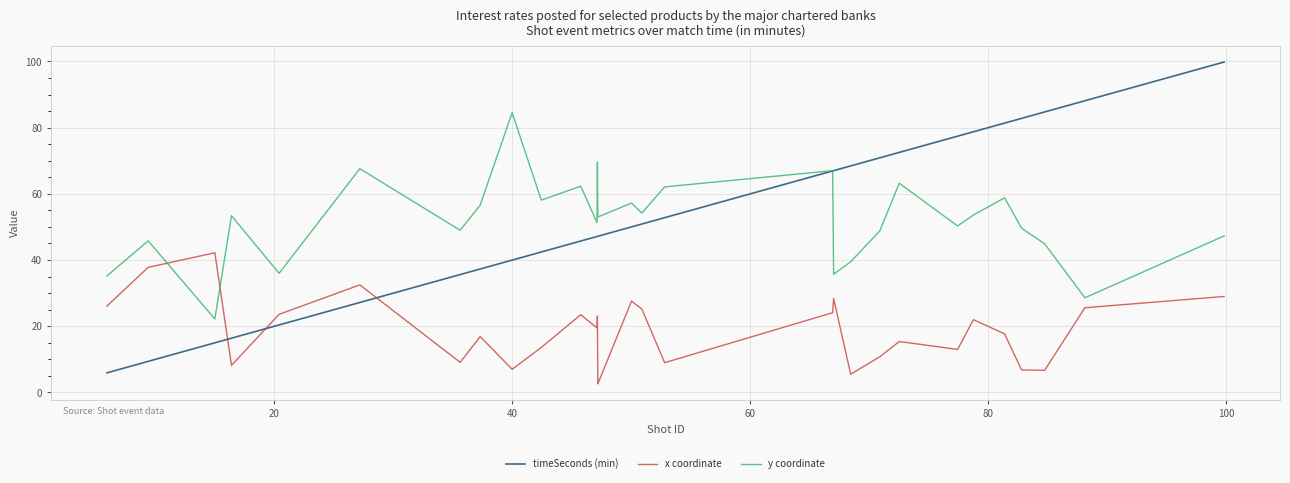

True or false: x coordinate and timeSeconds (min) intersect in this chart.

True